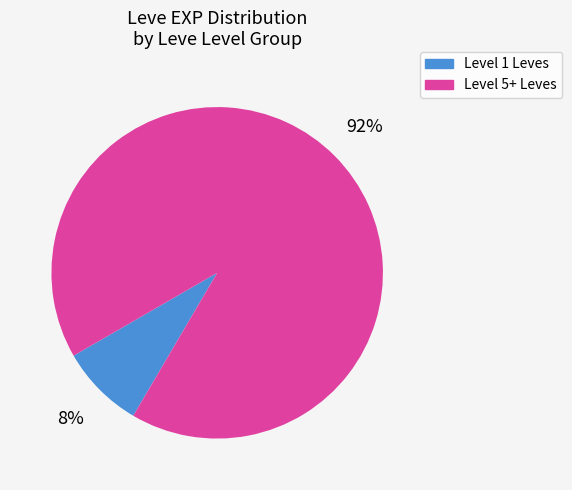

Is there any slice that represents more than half of the pie?

Yes